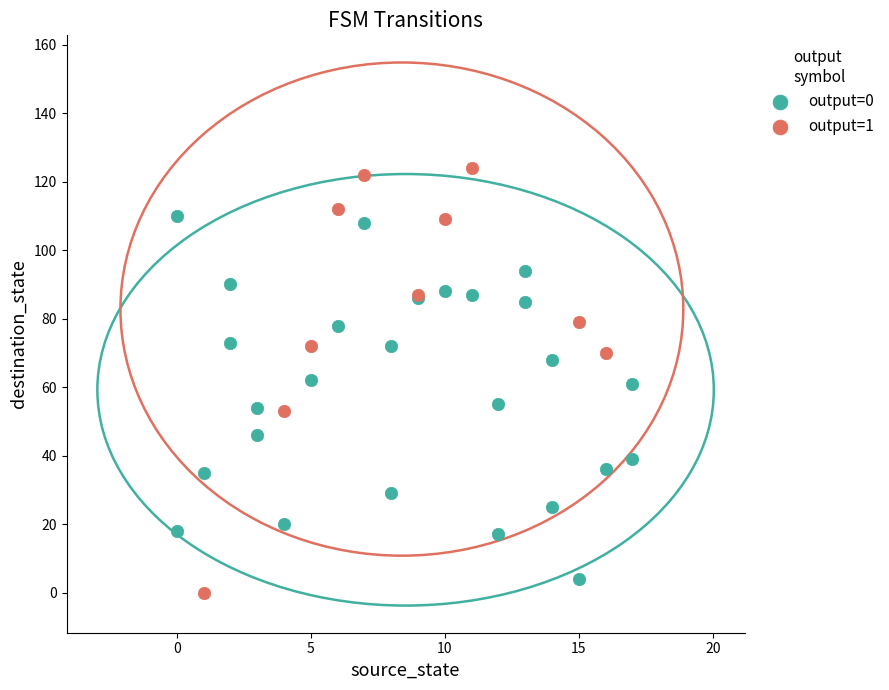

What are all the series names shown in the legend?

output=0, output=1